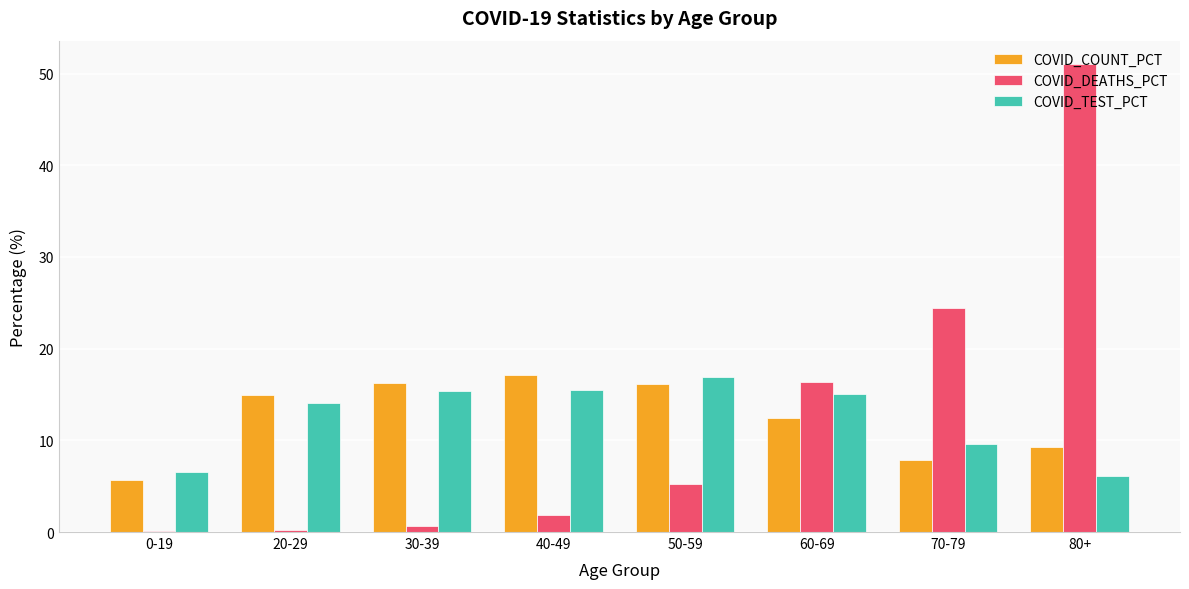

What is the total value across all series at 70-79?

42.0